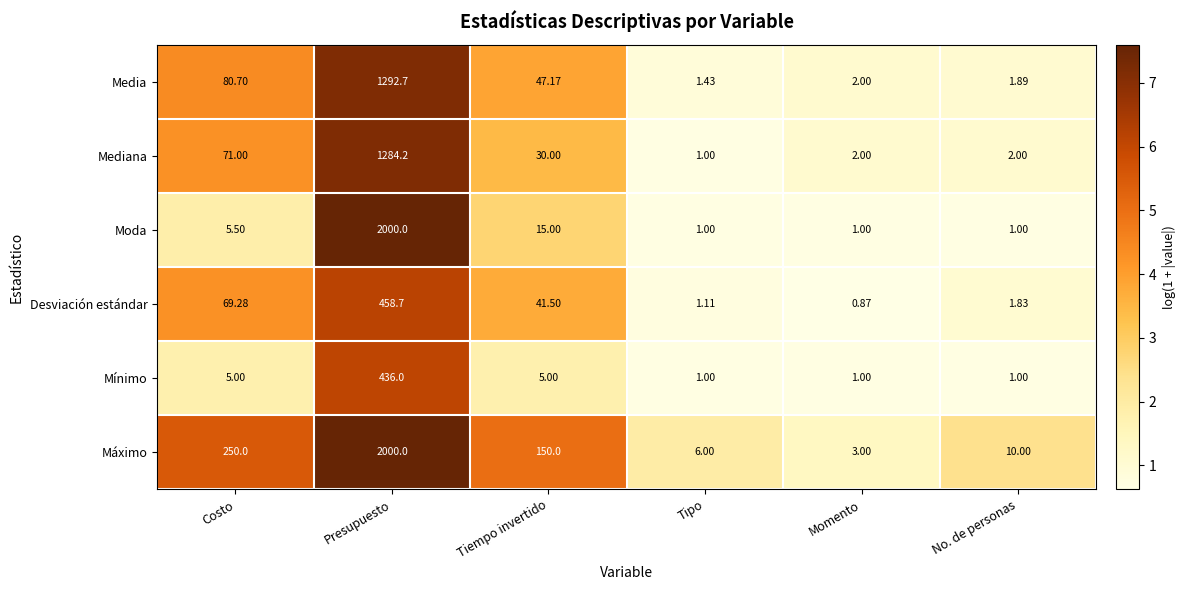

Which category has the highest value in the Moda series?

Presupuesto